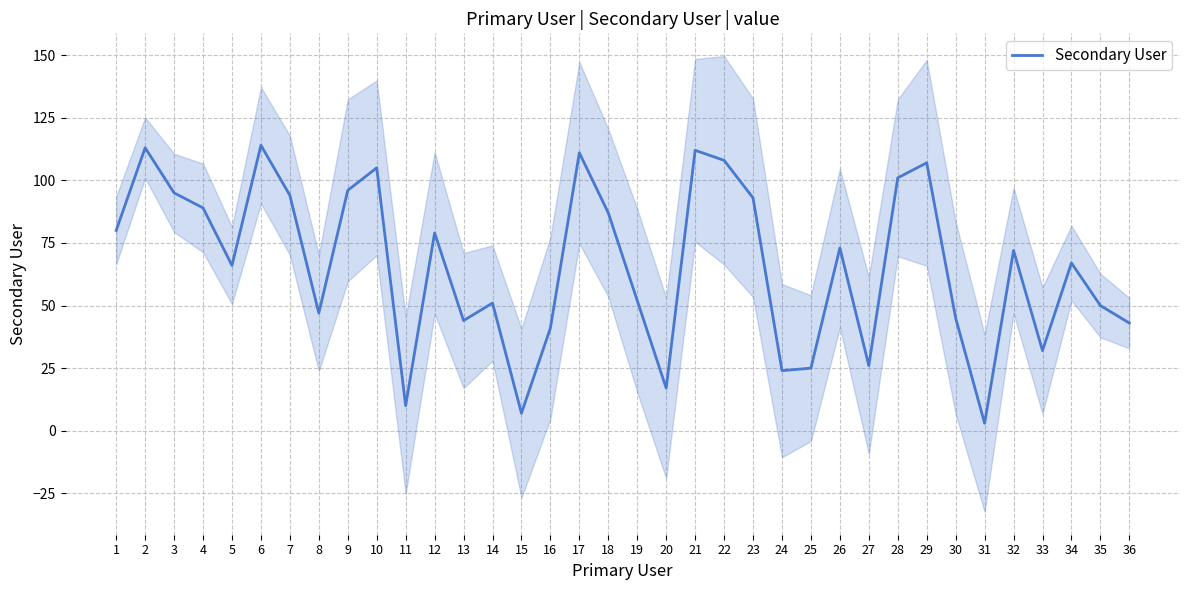

Reading left to right, what are all the values shown in this chart?

80	113	95	89	66	114	94	47	96	105	10	79	44	51	7	41	111	87	52	17	112	108	93	24	25	73	26	101	107	45	3	72	32	67	50	43